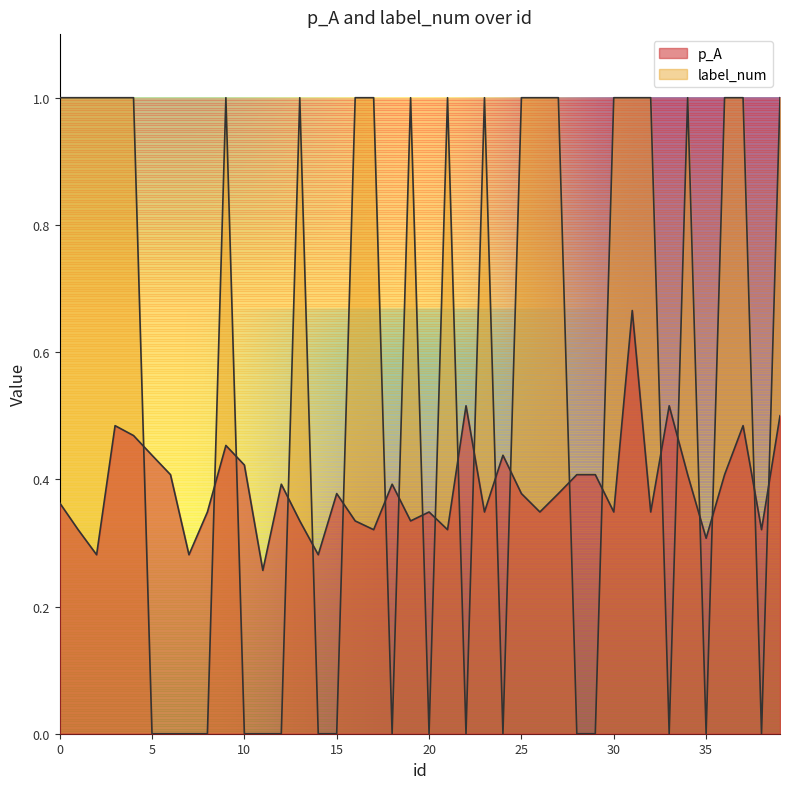

How many values in label_num are above zero?

22